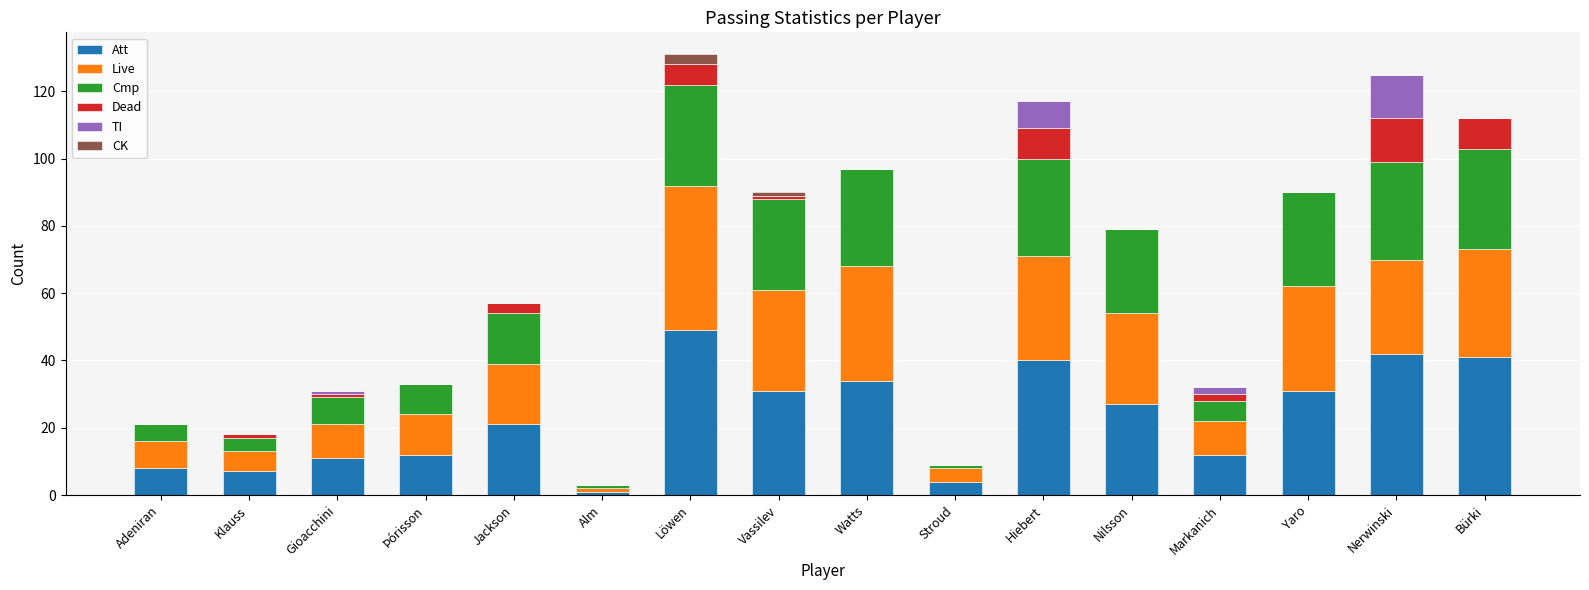

What is the total value across all series at Markanich?

32